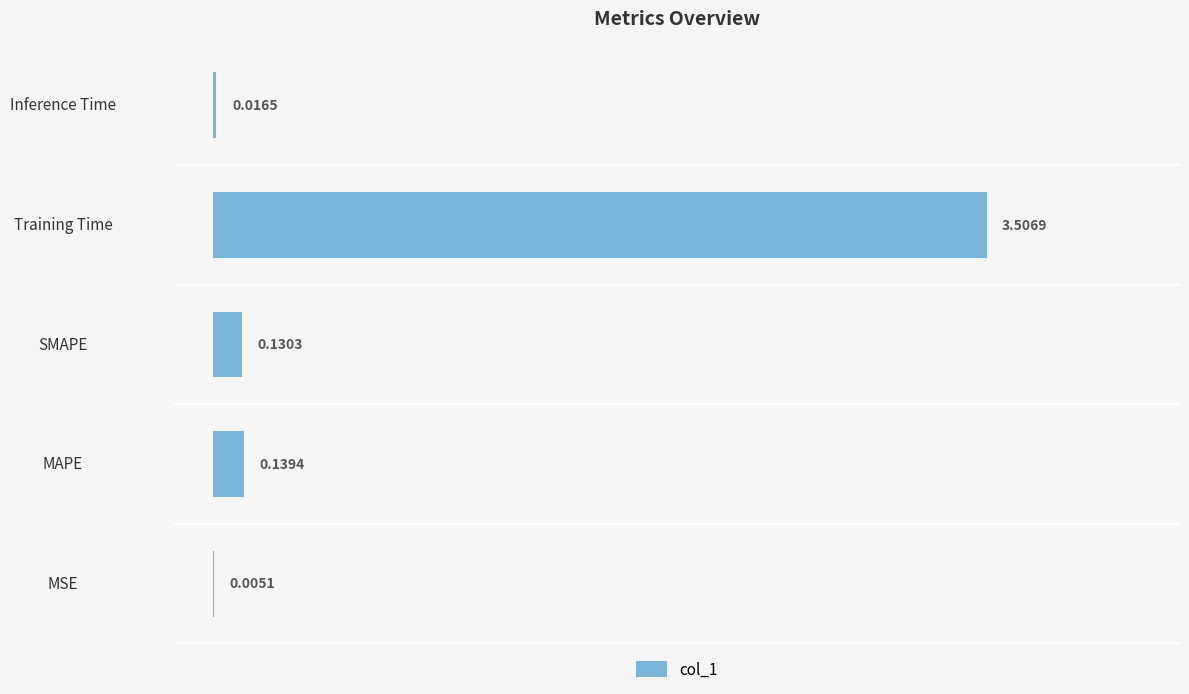

What is the sum of the values at SMAPE and Training Time?

3.6